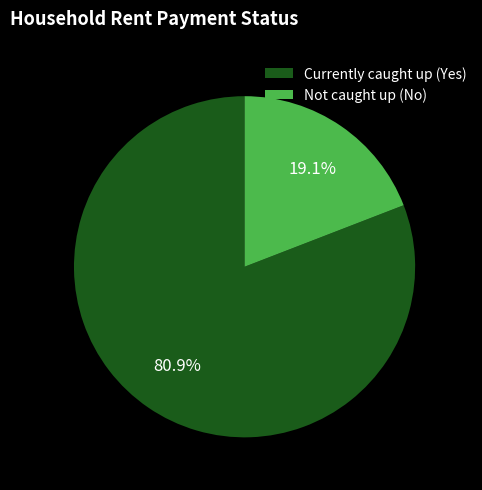

Rank the categories by value from lowest to highest.

Not caught up (No), Currently caught up (Yes)